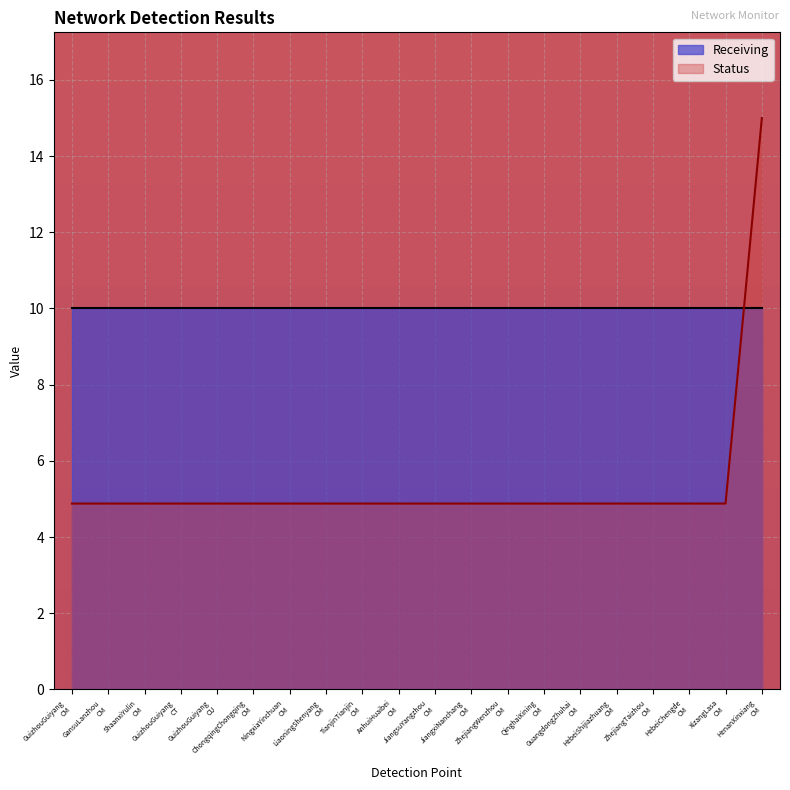

What is the difference between the maximum and minimum values?

10.1